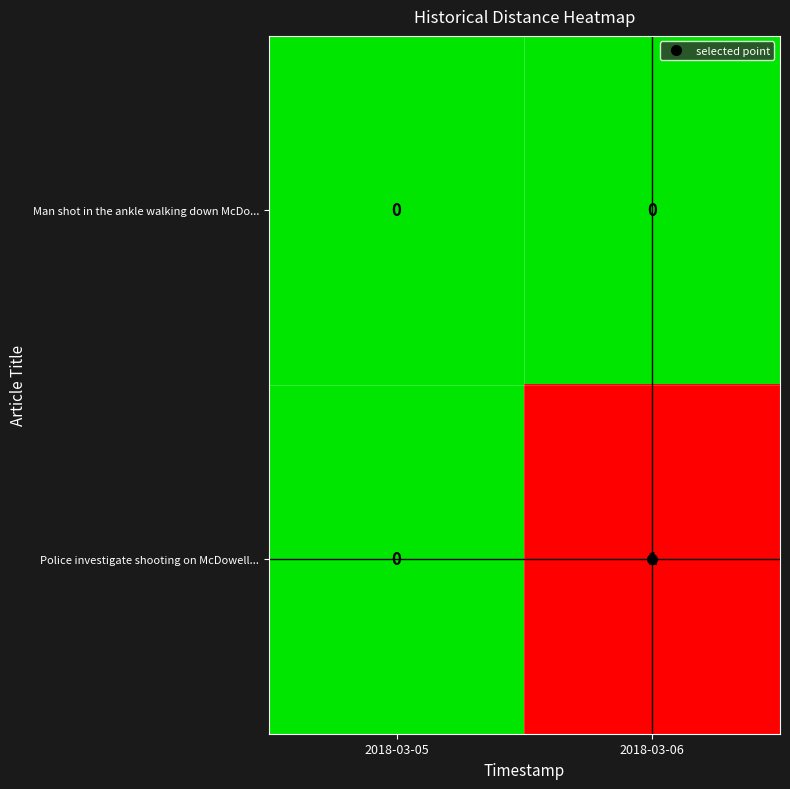

Which series has the largest total across all categories?

Police investigate shooting on McDowell...